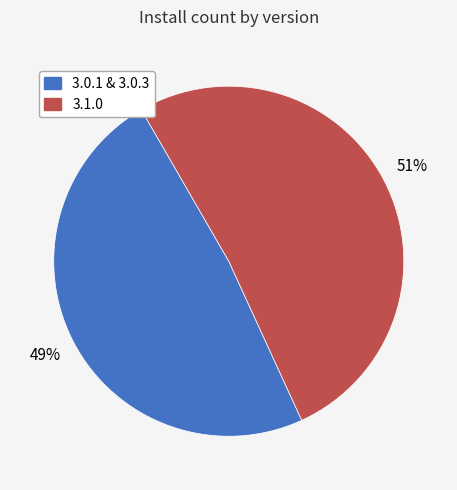

To the nearest percent, what is the average slice percentage?

50%